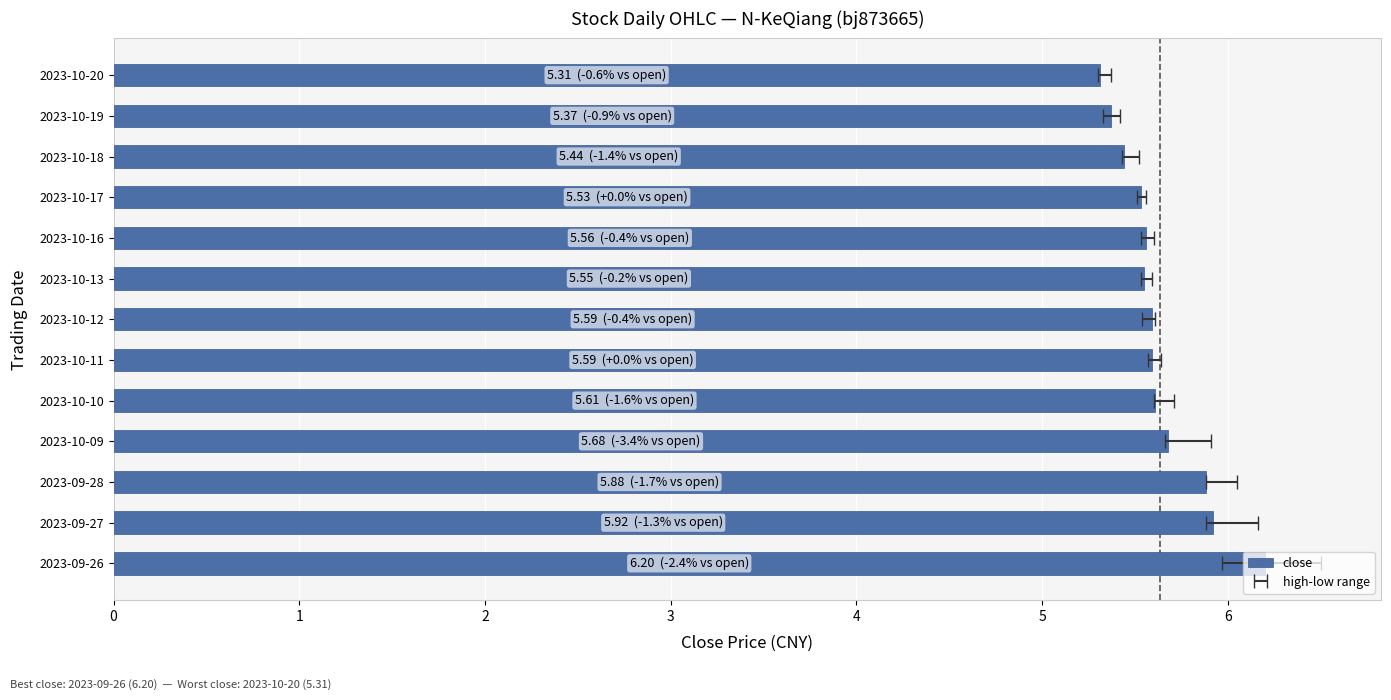

List the labels in order of value, smallest first.

2023-10-20, 2023-10-19, 2023-10-18, 2023-10-17, 2023-10-13, 2023-10-16, 2023-10-11, 2023-10-12, 2023-10-10, 2023-10-09, 2023-09-28, 2023-09-27, 2023-09-26